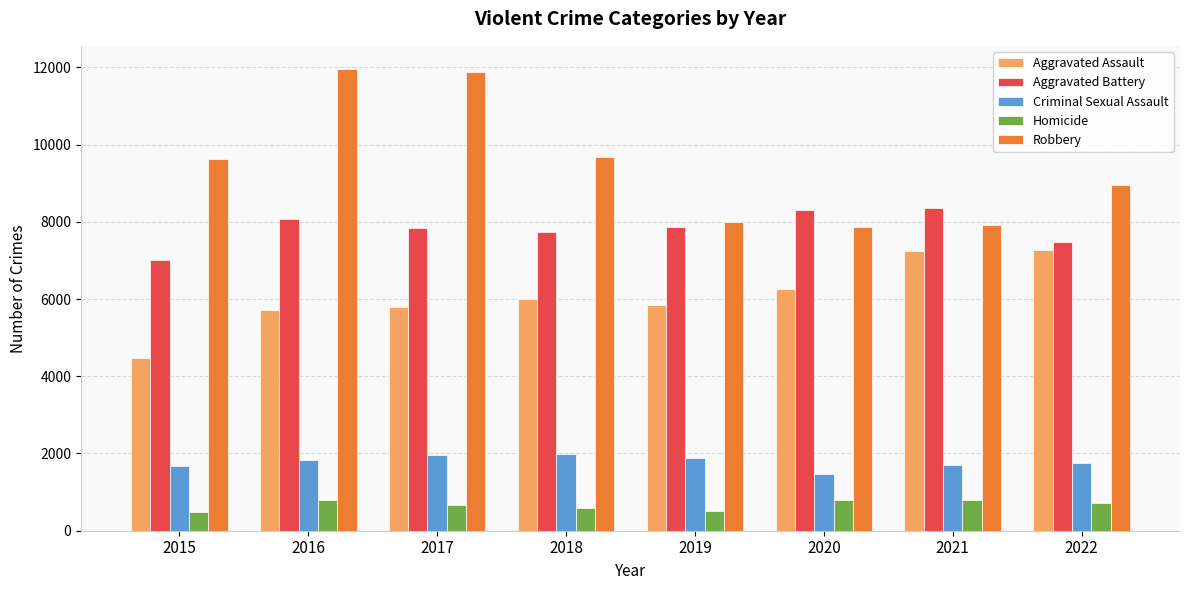

What are all the series names shown in the legend?

Aggravated Assault, Aggravated Battery, Criminal Sexual Assault, Homicide, Robbery